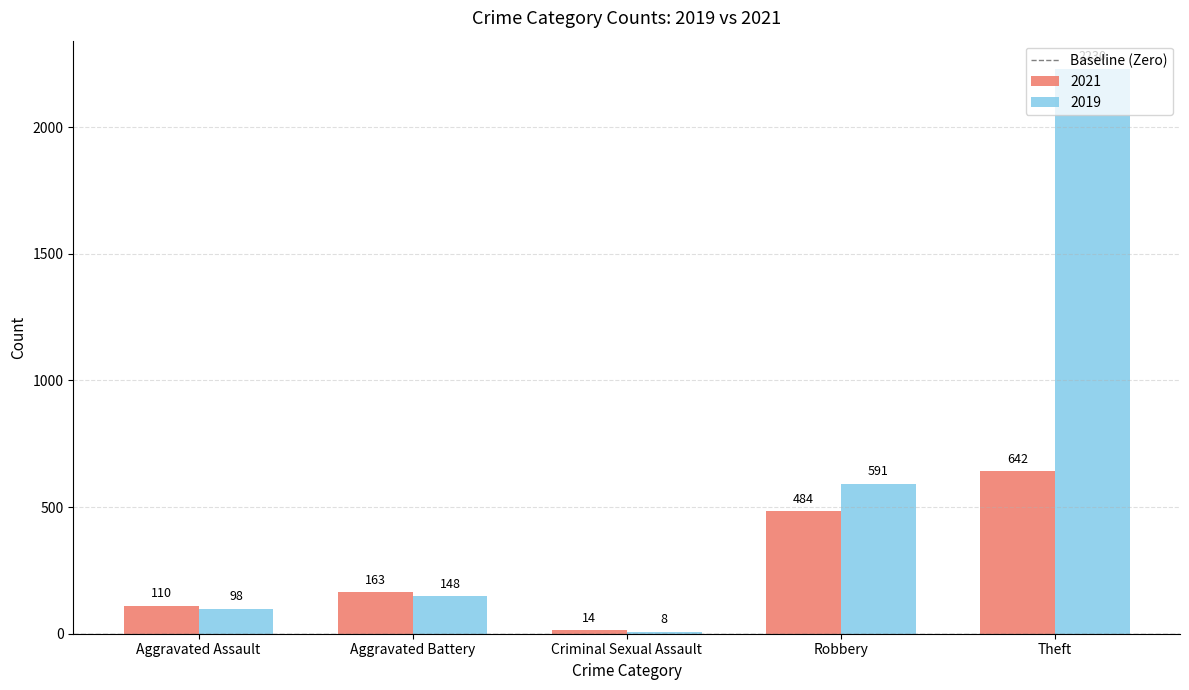

What is the label of the 4th bar from the right?

Aggravated Battery